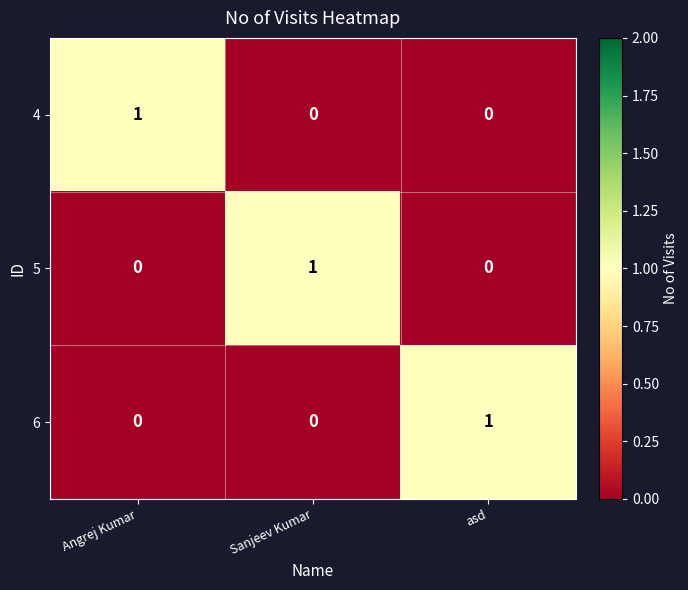

Count the 6 values in the range 0 to 1.

3